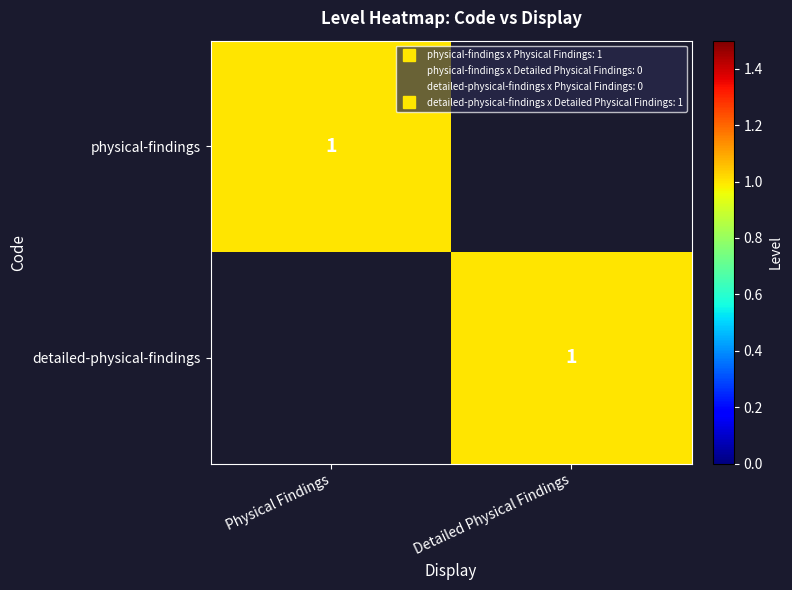

What is the sum of the physical-findings values at Physical Findings and Detailed Physical Findings?

1